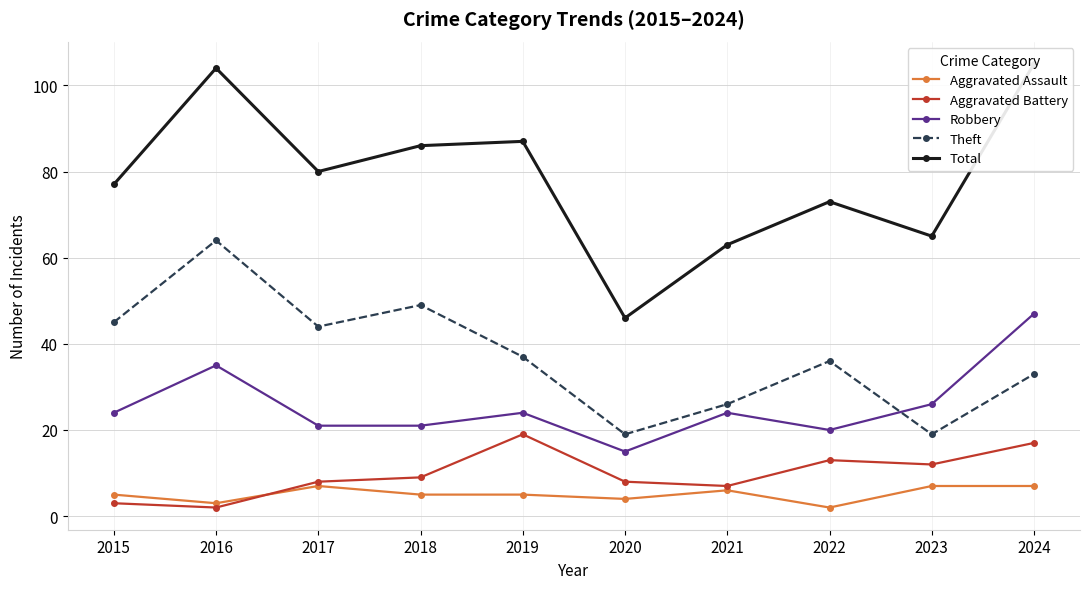

Rank the series by their maximum value, from highest to lowest.

Total, Theft, Robbery, Aggravated Battery, Aggravated Assault